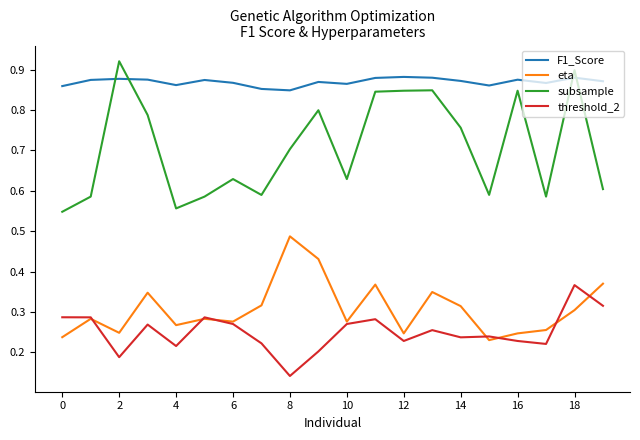

True or false: F1_Score and subsample intersect in this chart.

True